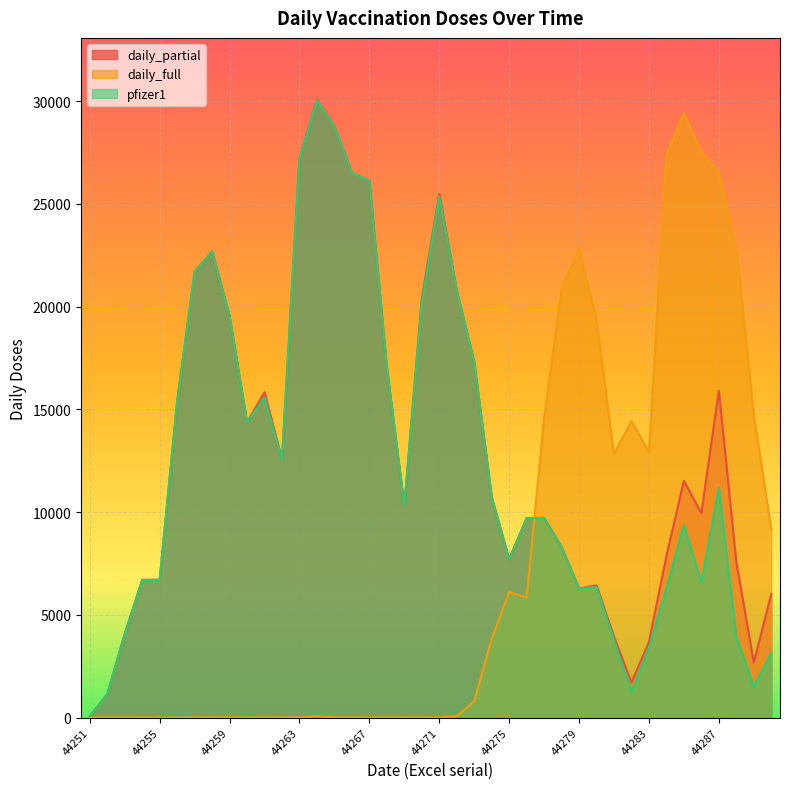

True or false: pfizer1 has a value of 17405 at 44269.

False